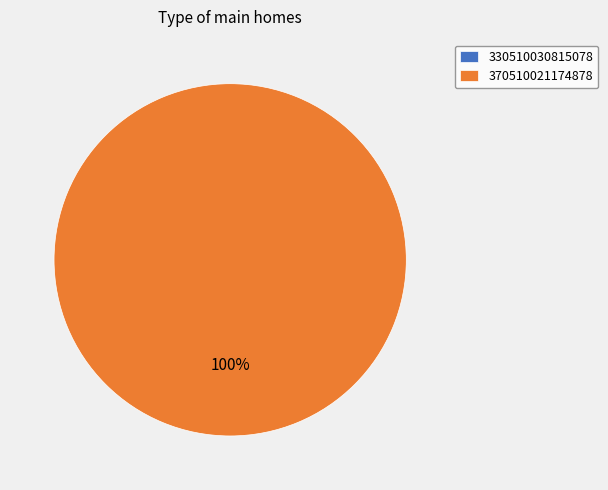

How many segments does this pie chart have?

2